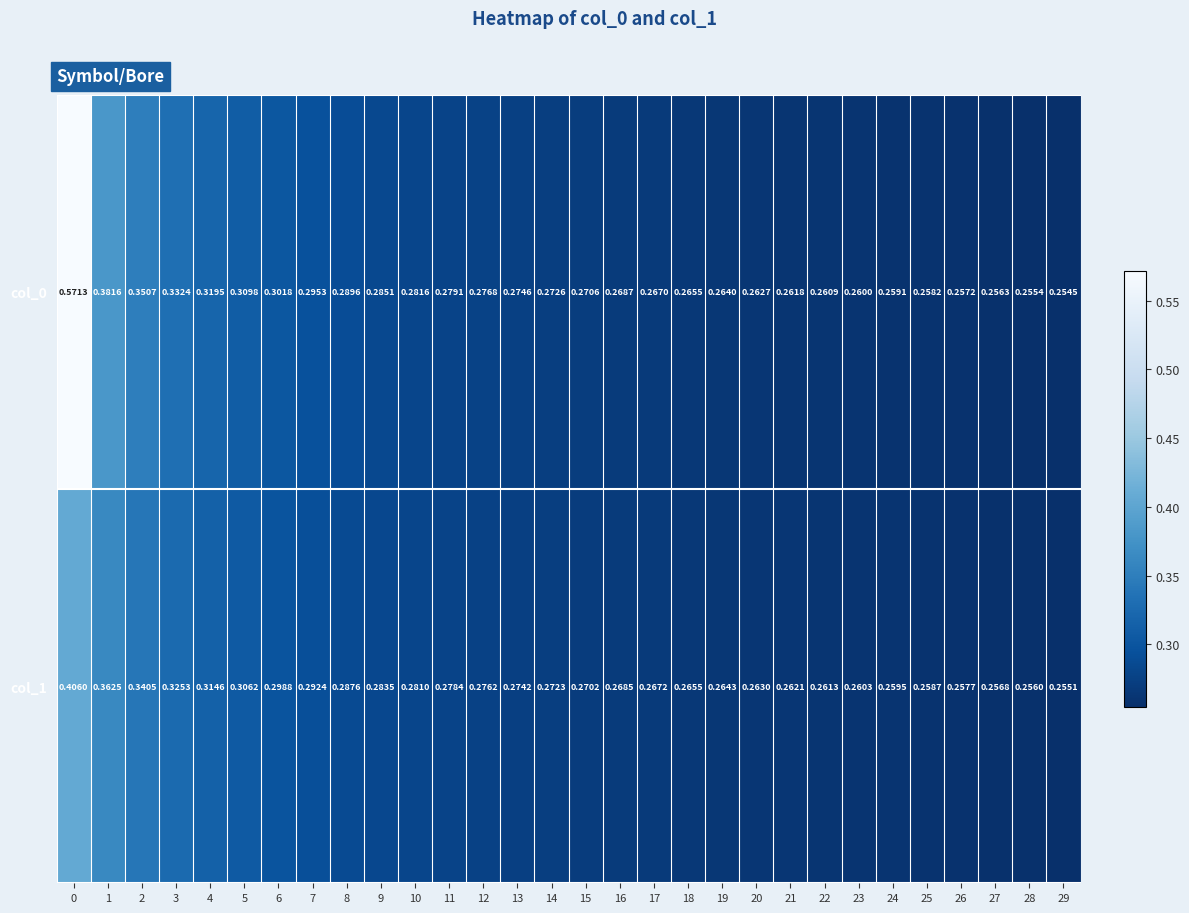

Is the value of col_0 at 4 greater than the value of col_1 at 5?

Yes